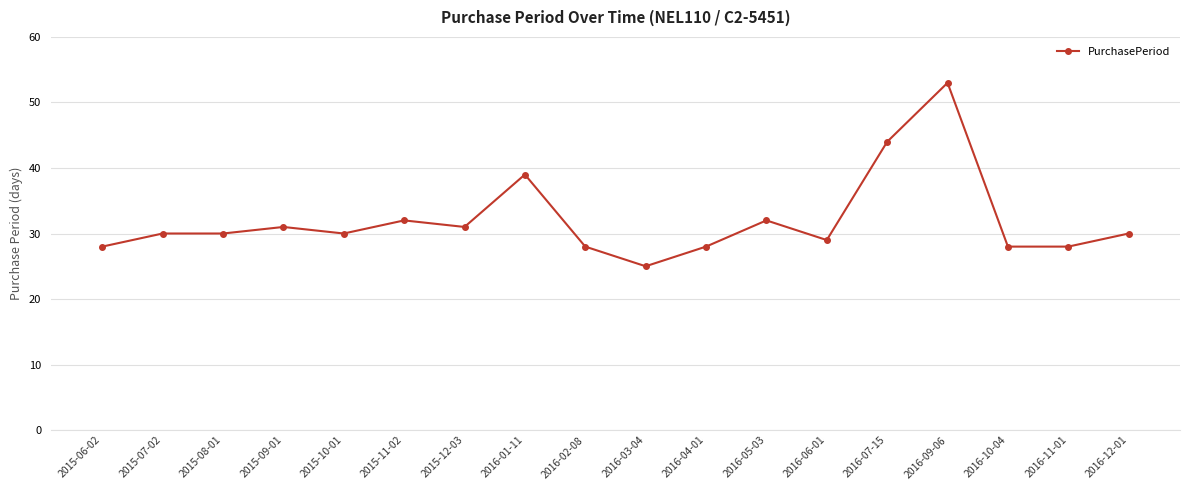

What is the value of the 18th point from the left?

30